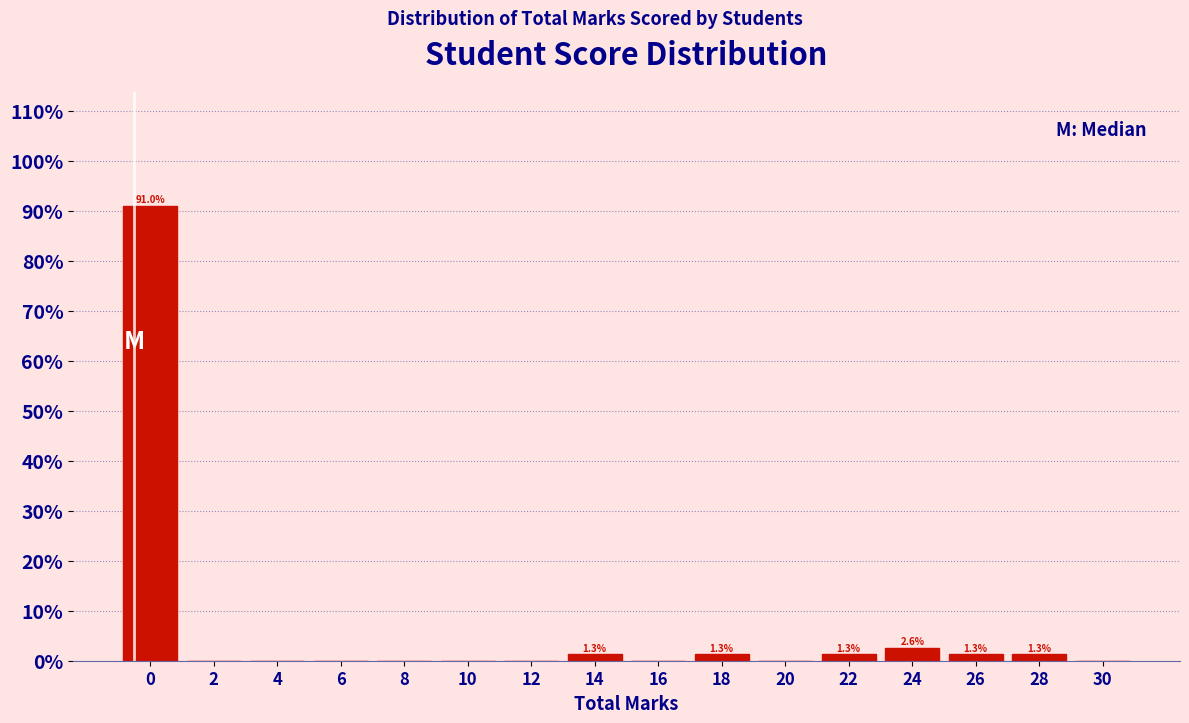

Reading left to right, extract all data points from this chart.

0=91.0	2=0.0	4=0.0	6=0.0	8=0.0	10=0.0	12=0.0	14=1.3	16=0.0	18=1.3	20=0.0	22=1.3	24=2.6	26=1.3	28=1.3	30=0.0